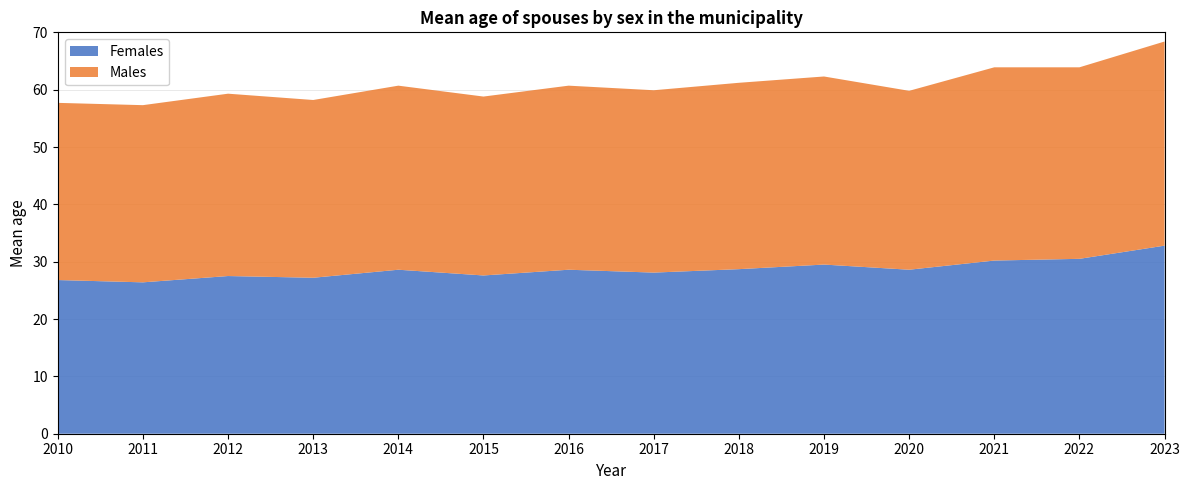

Reading right to left, transcribe all the data shown in this chart.

Males: 35.6	33.4	33.7	31.2	32.8	32.5	31.8	32.1	31.2	32.1	31.0	31.8	30.9	30.9
Females: 32.8	30.5	30.2	28.6	29.5	28.7	28.1	28.6	27.6	28.6	27.2	27.5	26.4	26.8